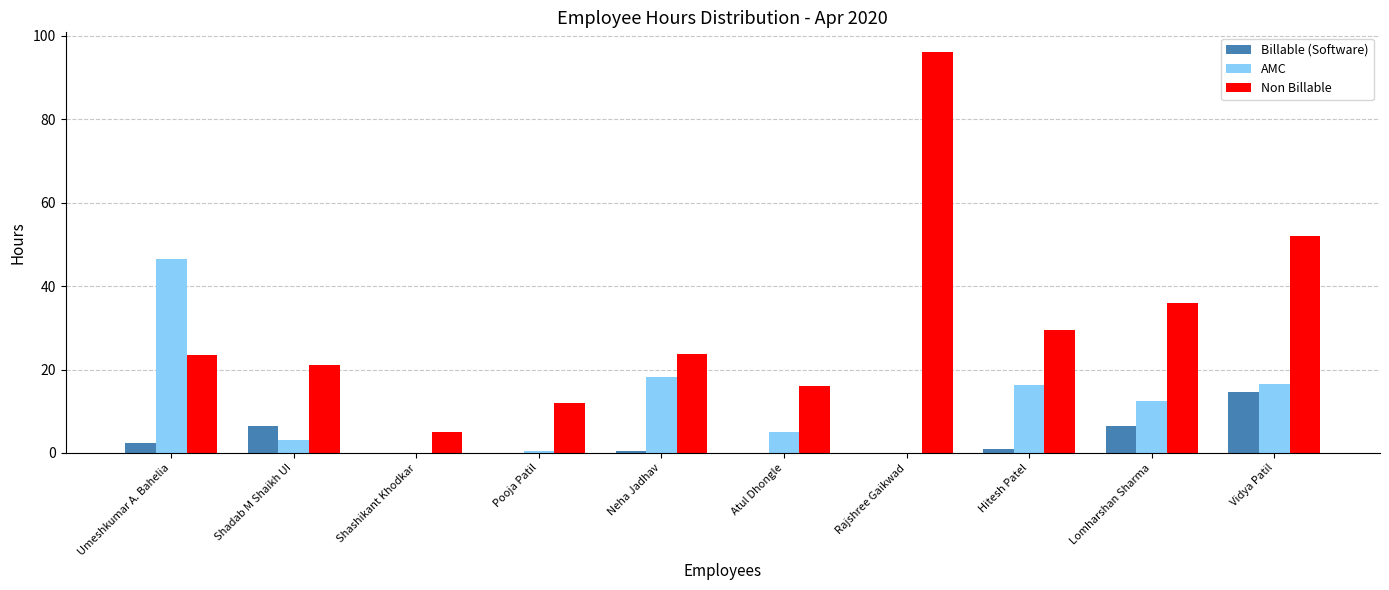

Is it true that AMC equals 16.2 at Hitesh Patel?

True